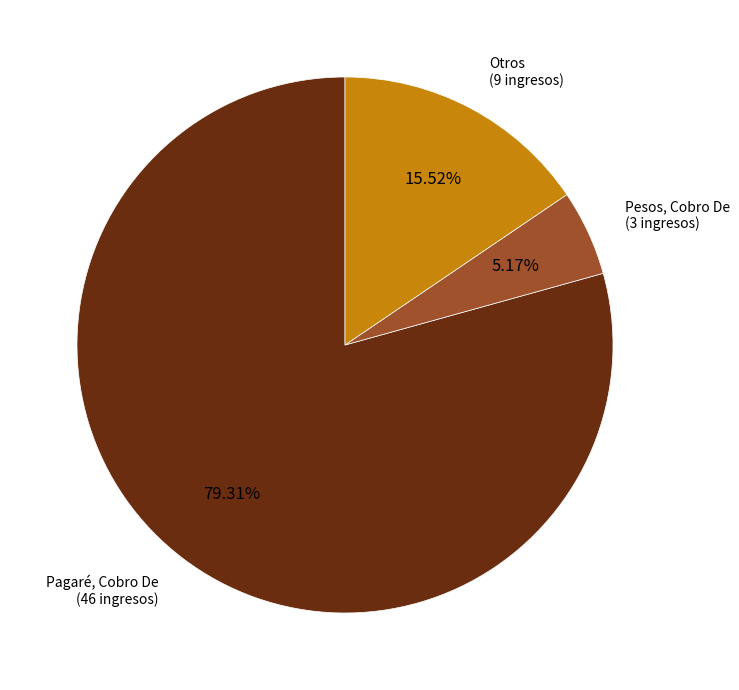

Does any single category account for the majority?

Yes